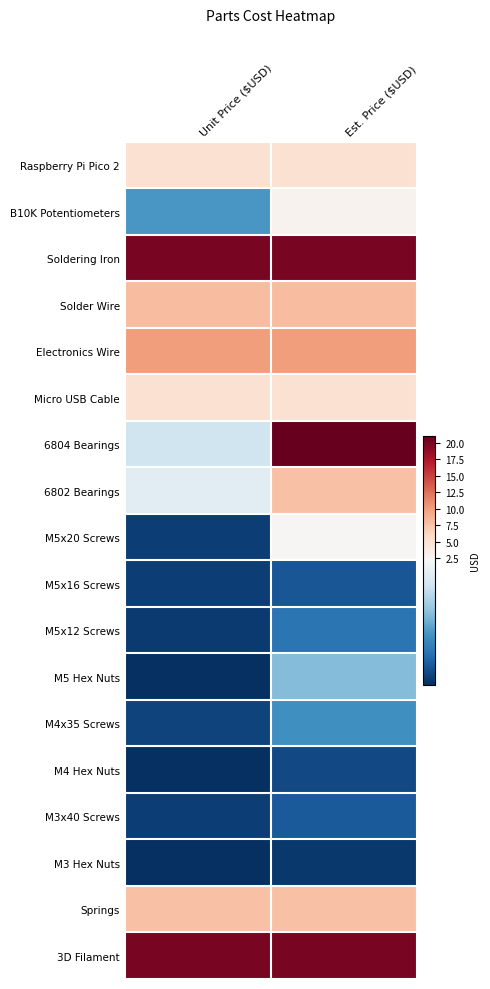

What is the greatest value displayed?

21.0